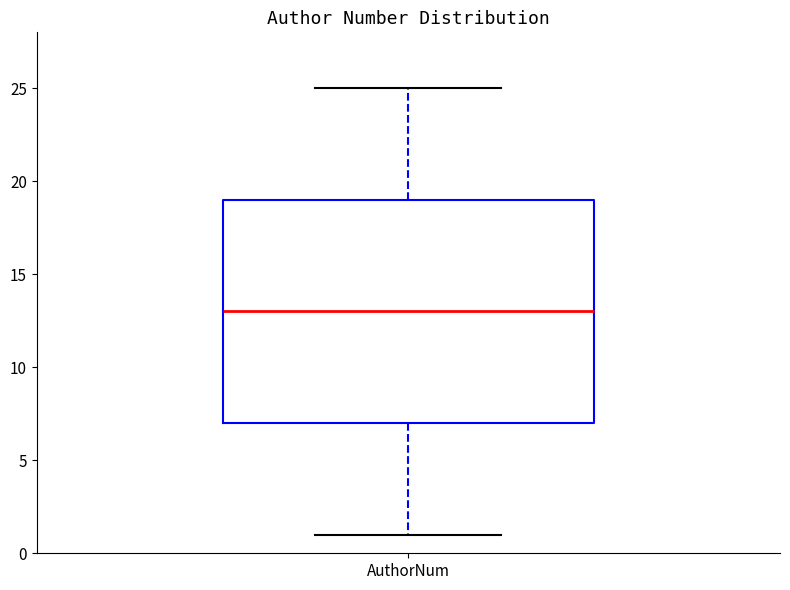

Where does the median line of the box for AuthorNum sit on the y-axis? The values are not printed on the chart, so give them approximately, as read against the axis.

13